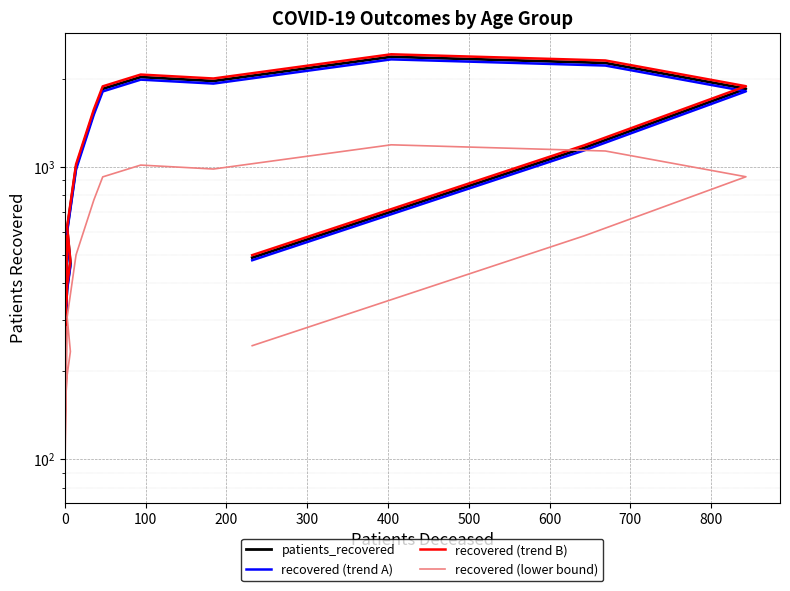

Is it true that patients_recovered equals 3035.1 at 900?

False